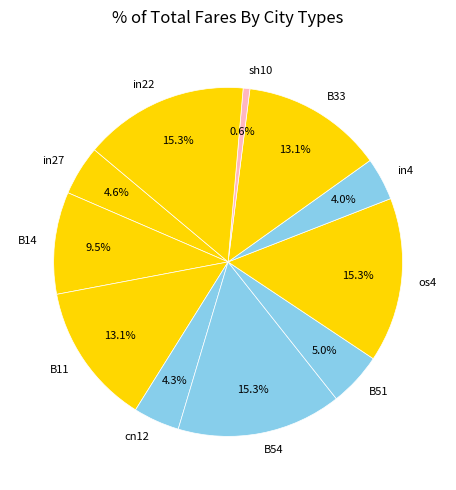

To the nearest percent, what is the average slice percentage?

9%